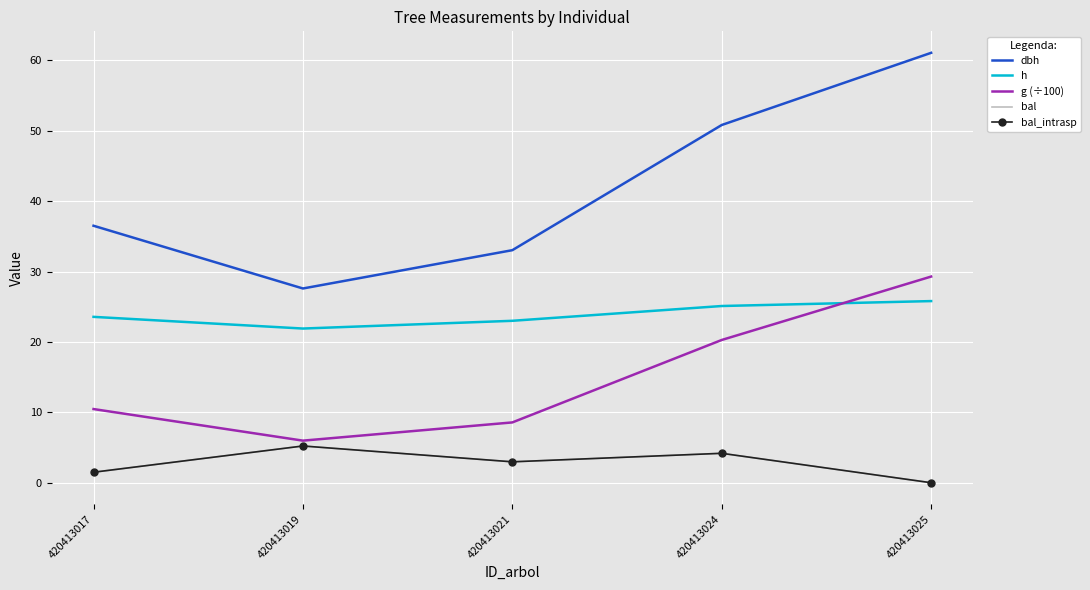

Rank the series by their maximum value, from highest to lowest.

dbh, g (÷100), h, bal, bal_intrasp